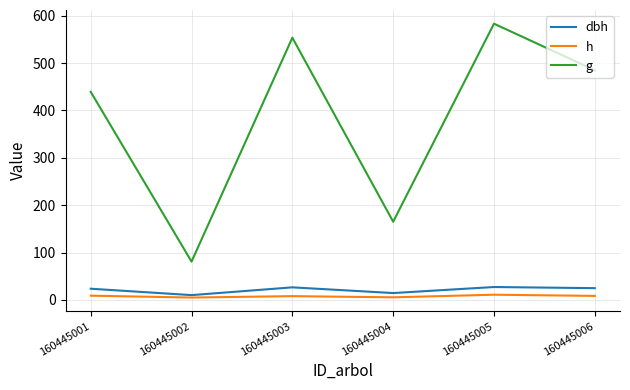

True or false: g has more than 0 points higher than both neighbors.

True